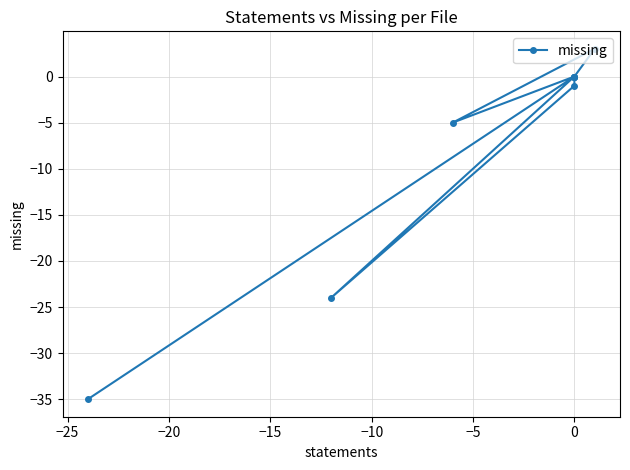

Count the number of values greater than 0.

1